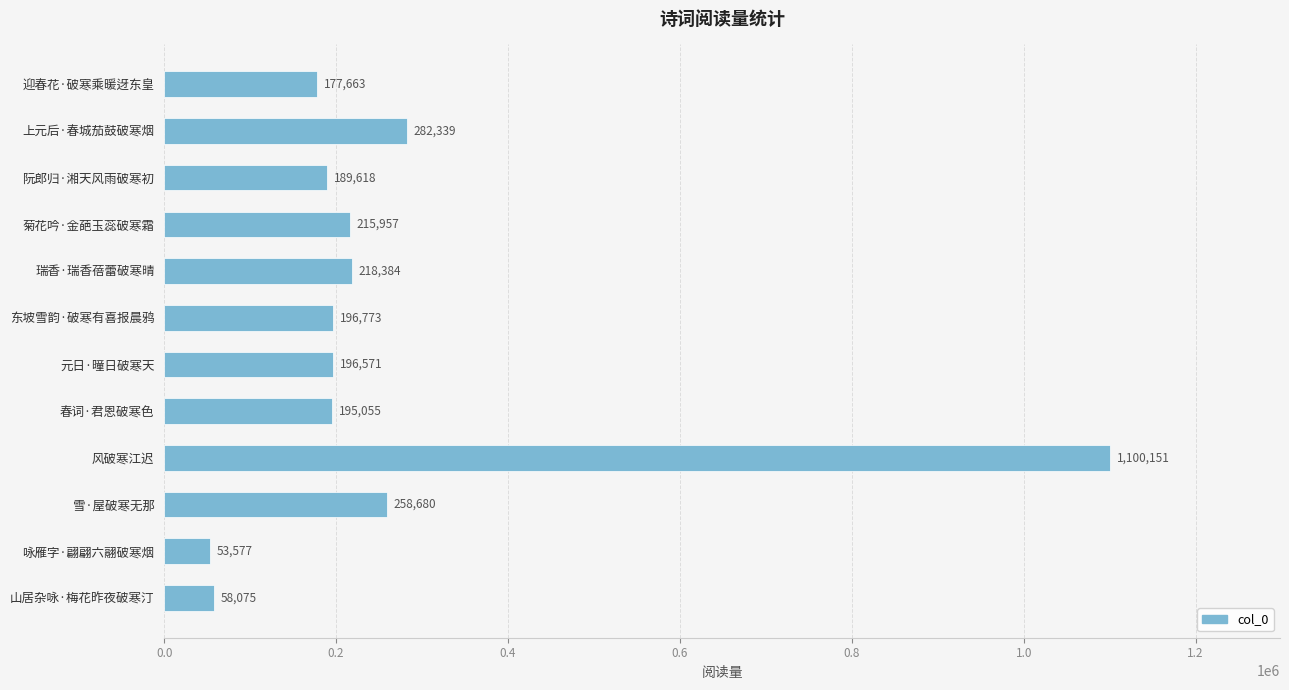

True or false: the data shows 196571 at 元日·曈日破寒天.

True